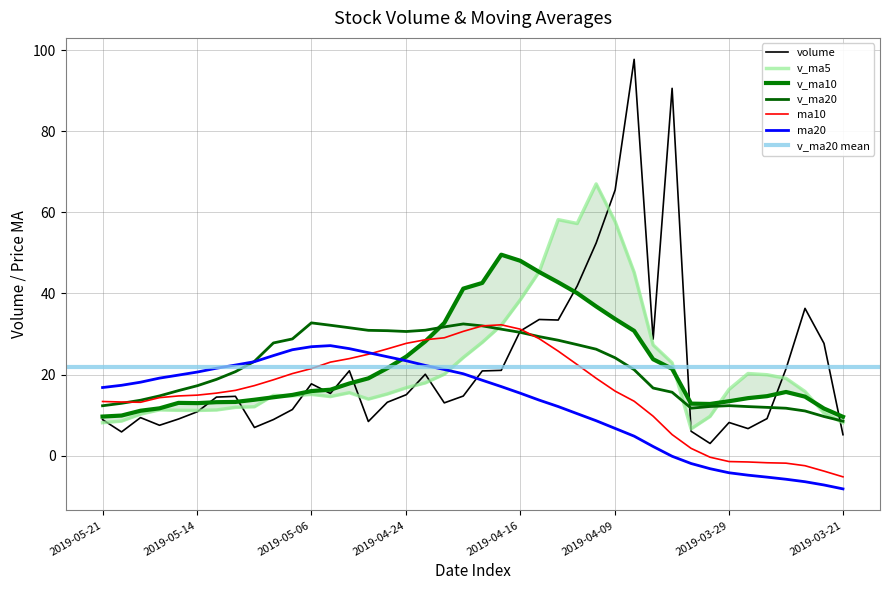

Which series changed the most between 2019-04-17 and 2019-04-02?

v_ma10